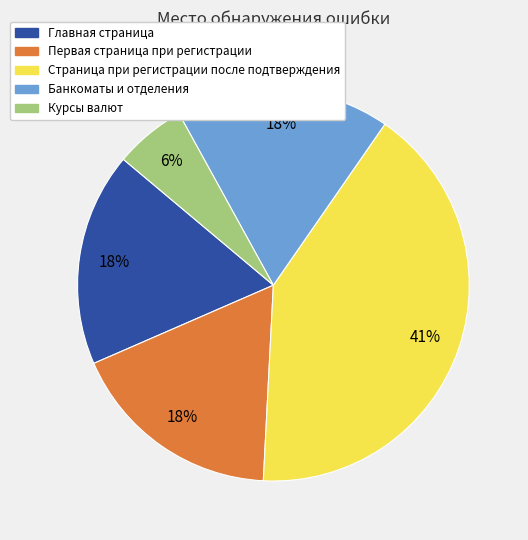

To the nearest percent, what is the average slice percentage?

20%